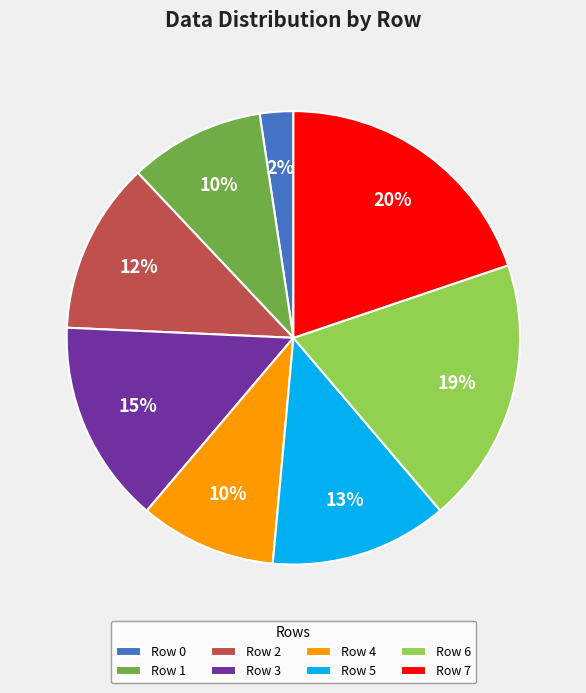

Is it true that Row 2 is 1% of the pie?

False